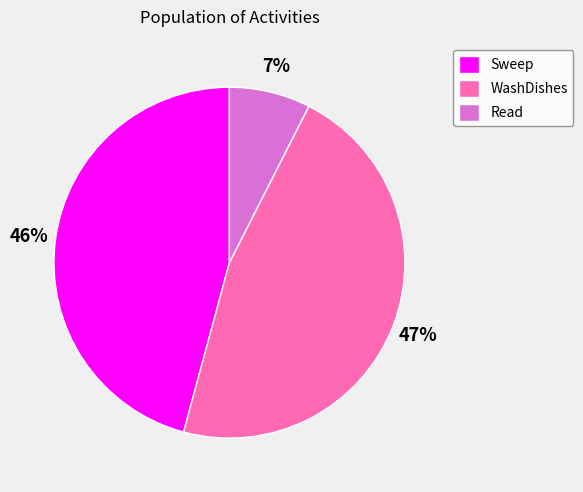

Which category has the biggest portion of the pie?

WashDishes